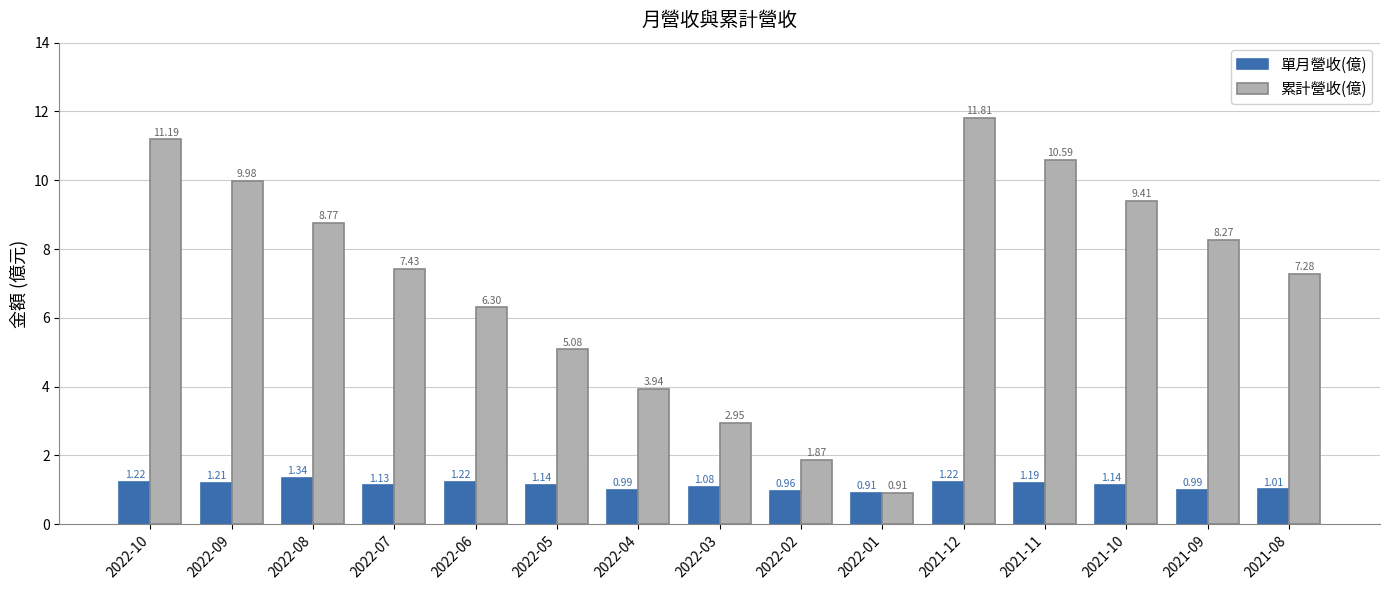

Which series has the largest total across all categories?

累計營收(億)